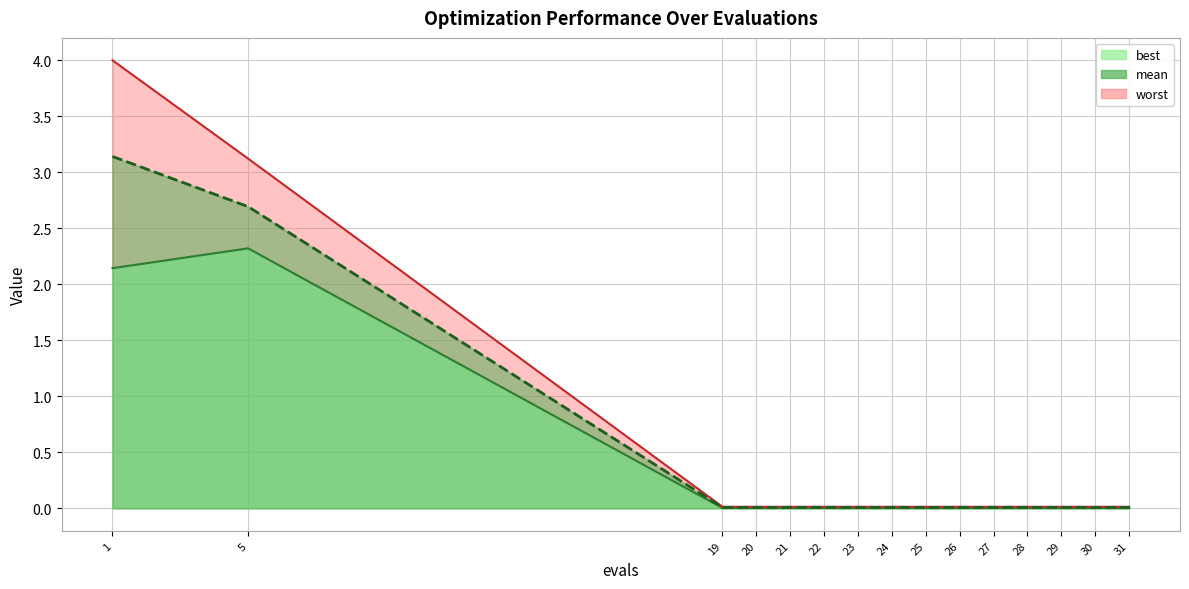

True or false: best and worst cross at least once.

False